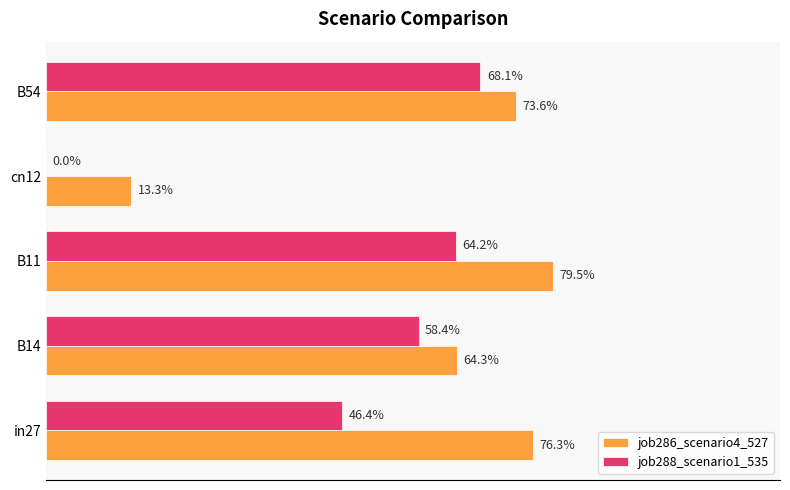

What are all the series names shown in the legend?

job286_scenario4_527, job288_scenario1_535